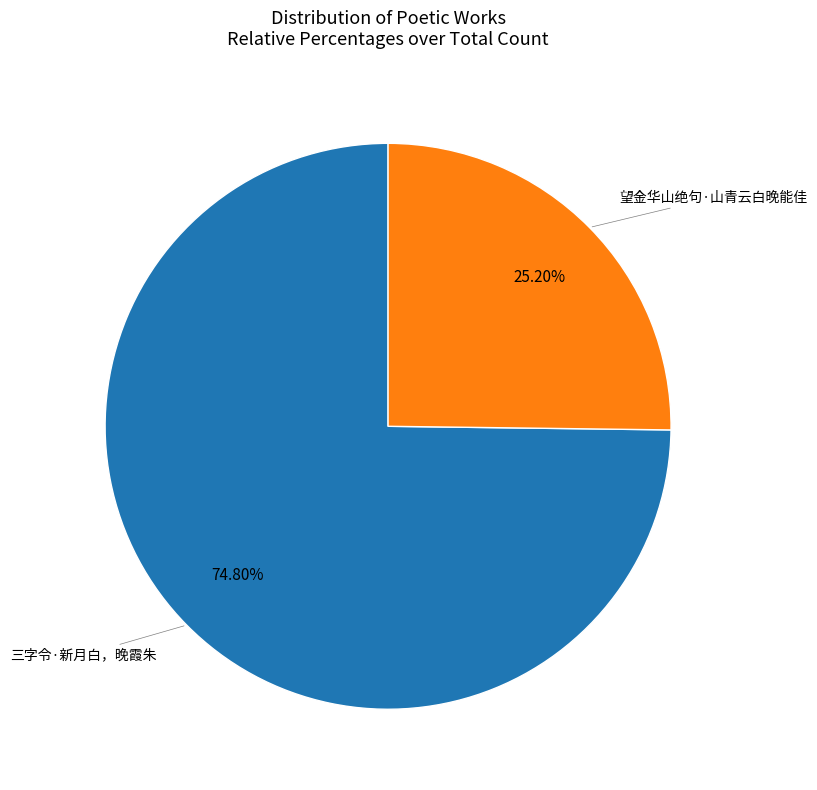

Is there a majority slice in this chart?

Yes